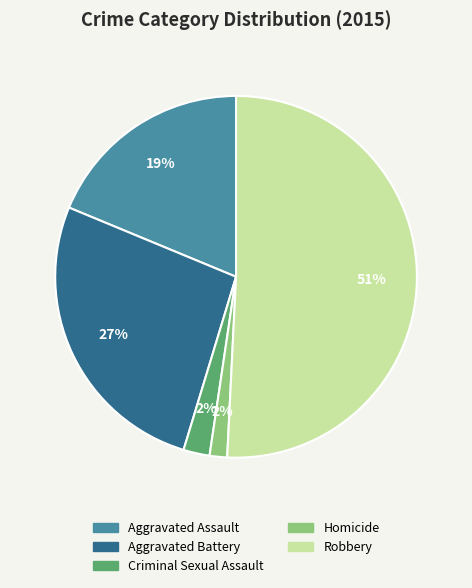

Count the number of slices in the pie.

5